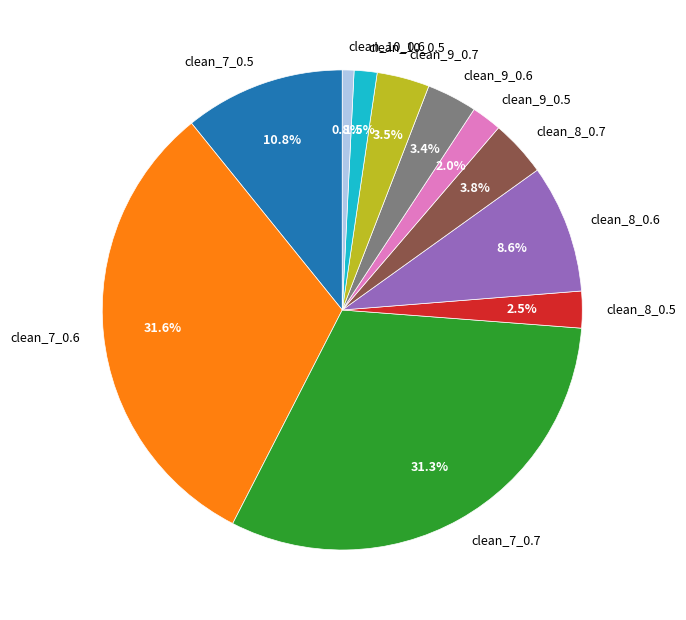

True or false: clean_7_0.6 accounts for 26% of the total.

False